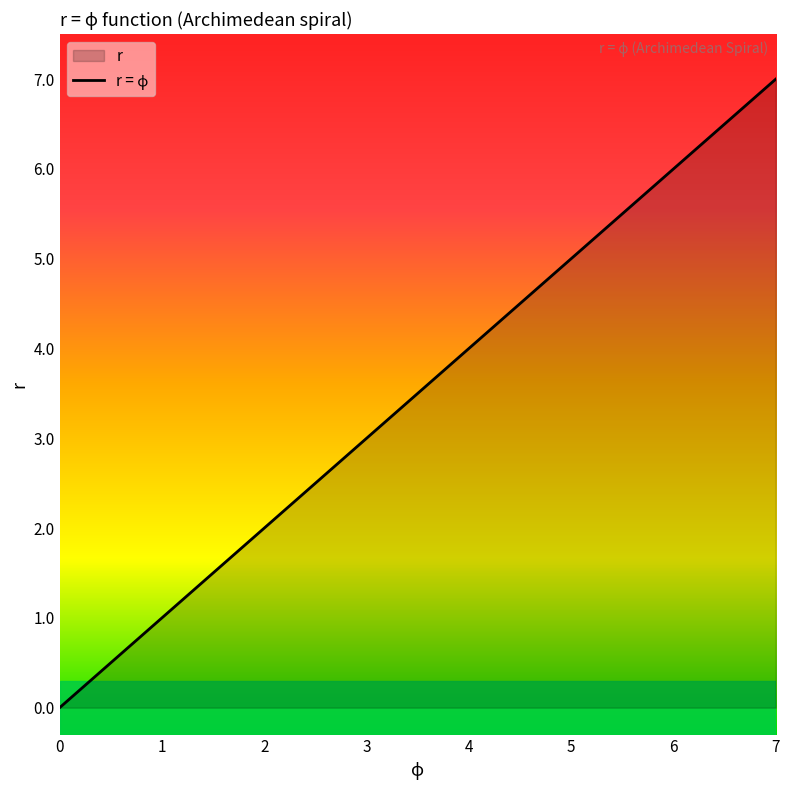

What is the value of the 3rd point from the left?

0.4